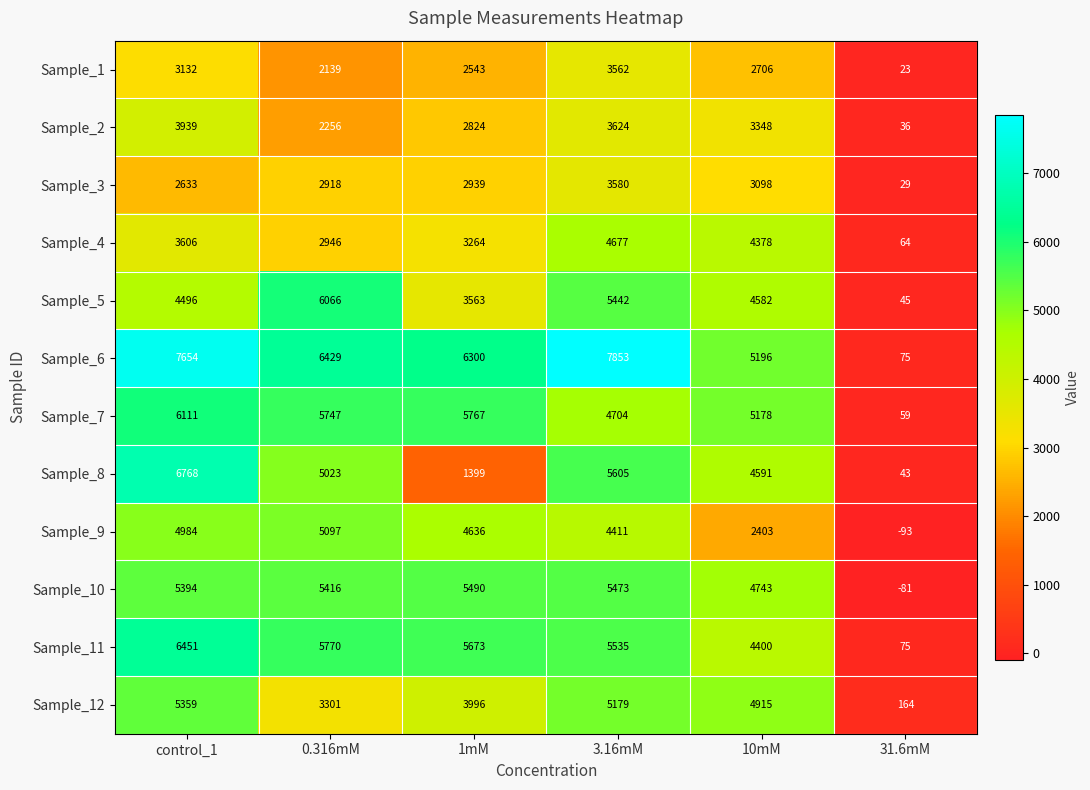

What is the maximum value shown in the chart?

7853